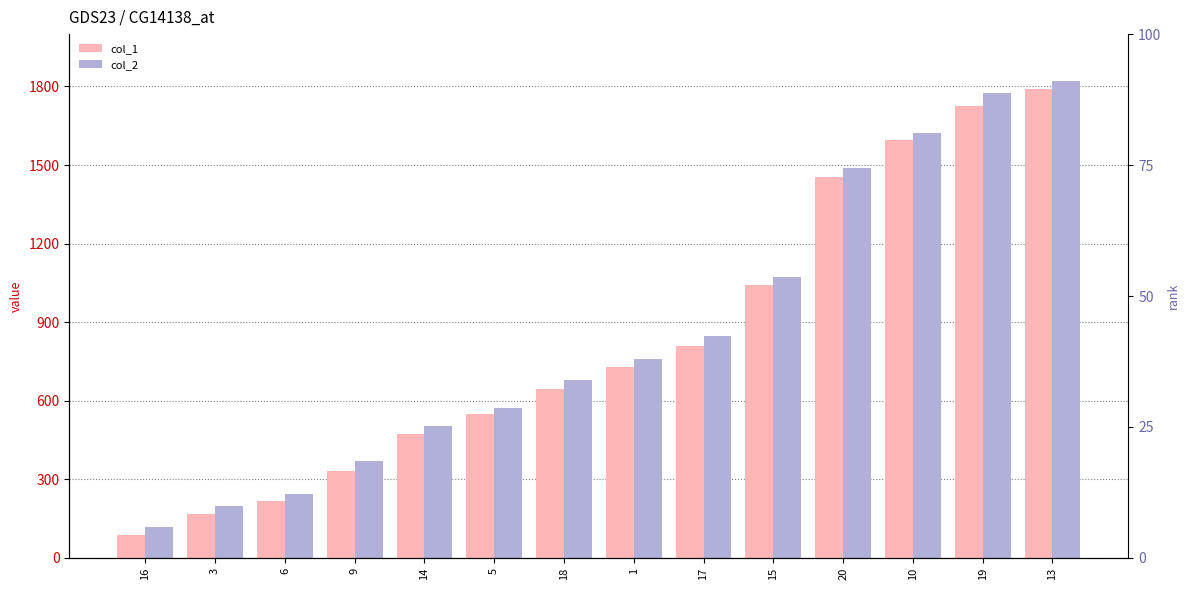

What are all the series names shown in the legend?

col_1, col_2